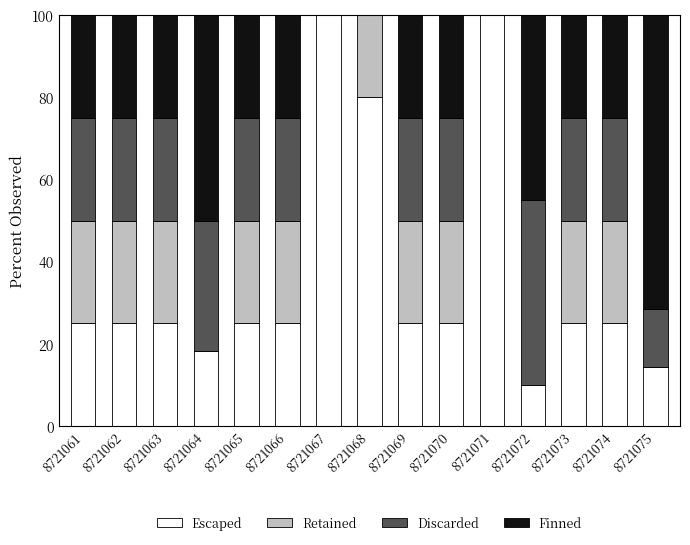

The value of Escaped at 8721066 is 39.7. True or false?

False